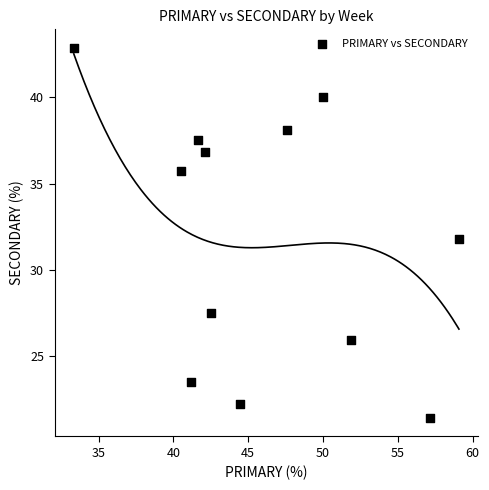

What is the range of X values (max minus min)?

25.8